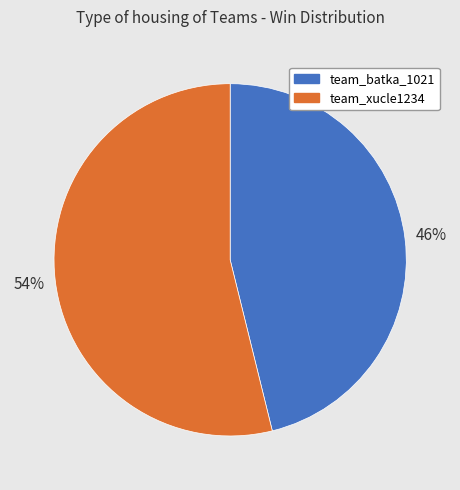

Does any single category account for the majority?

Yes